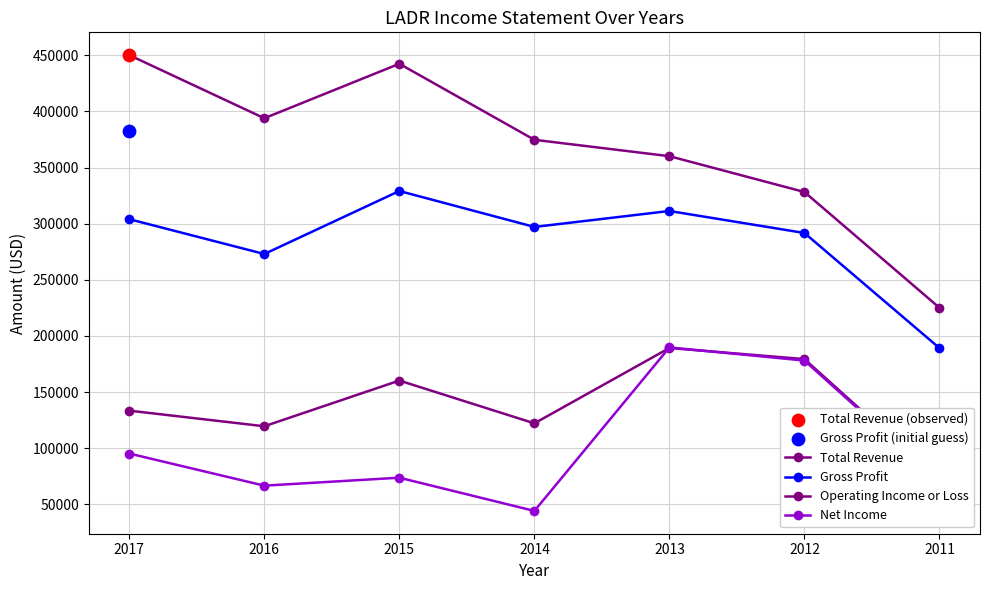

At which category is the sum across all series the highest?

2013